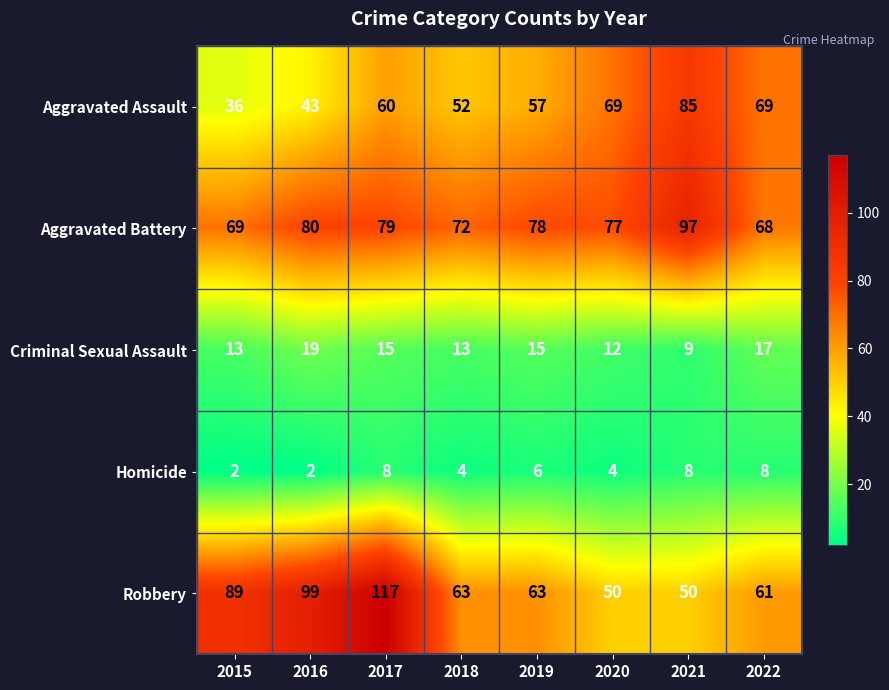

What is the average value of the Aggravated Assault series?

59